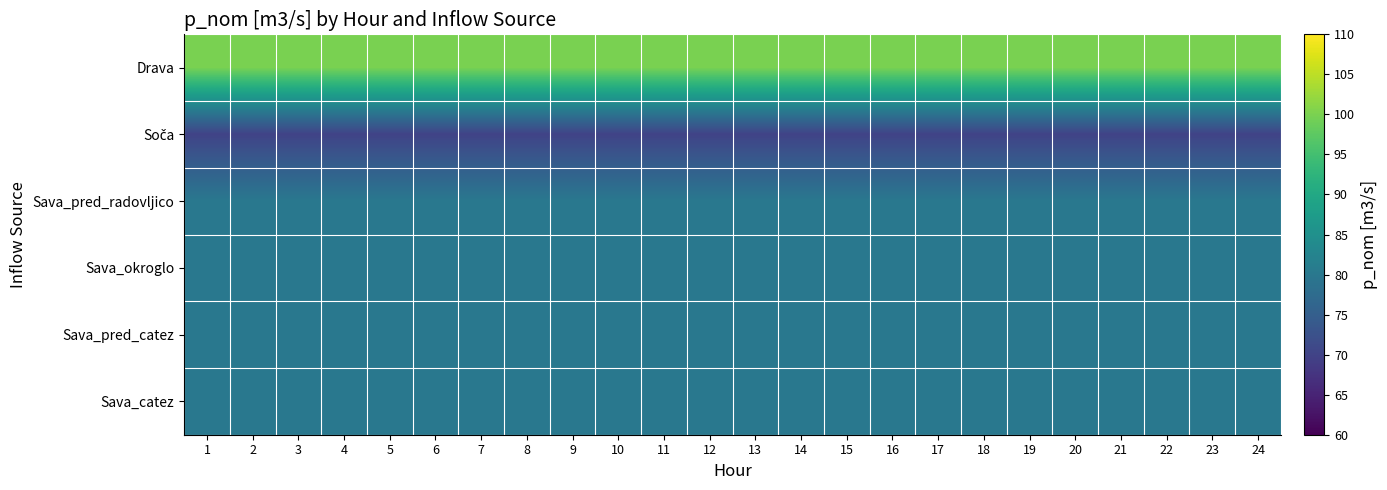

What is the total value across all series at 17?

490